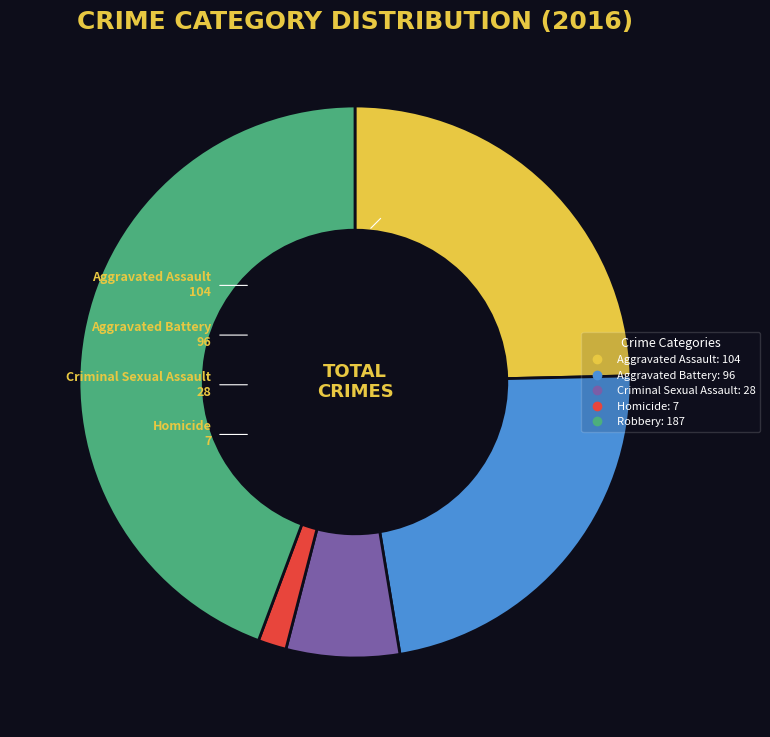

Which has a higher value, Criminal Sexual Assault or Aggravated Battery?

Aggravated Battery